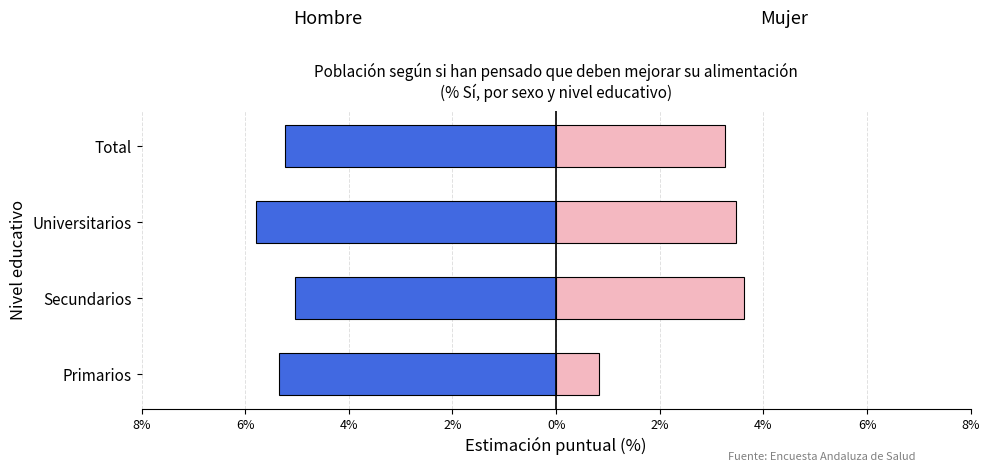

How many categories are shown in the chart?

4